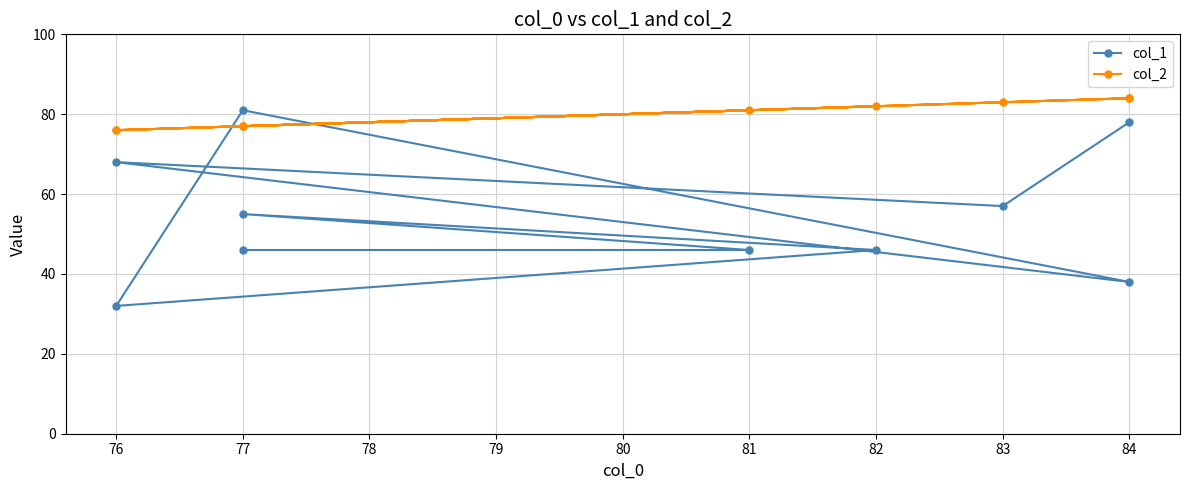

What is the value of the col_2 point at the 4th from the left?

84